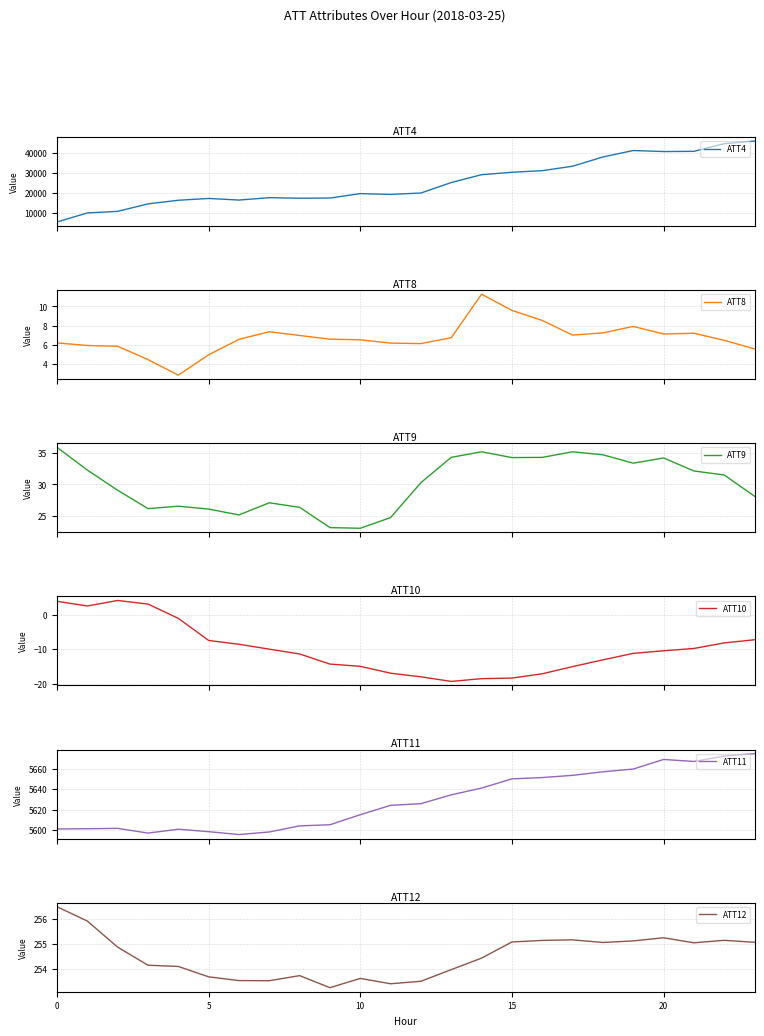

What is the highest value of the ATT4 series?

45700